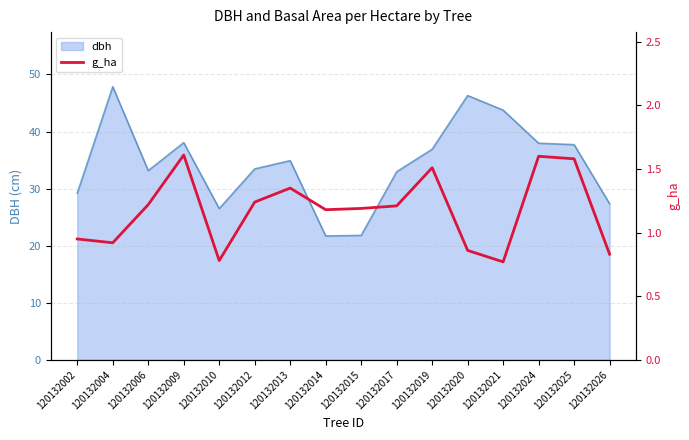

Reading left to right, extract all data points from this chart.

120132002=0.9	120132004=0.9	120132006=1.2	120132009=1.6	120132010=0.8	120132012=1.2	120132013=1.4	120132014=1.2	120132015=1.2	120132017=1.2	120132019=1.5	120132020=0.9	120132021=0.8	120132024=1.6	120132025=1.6	120132026=0.8